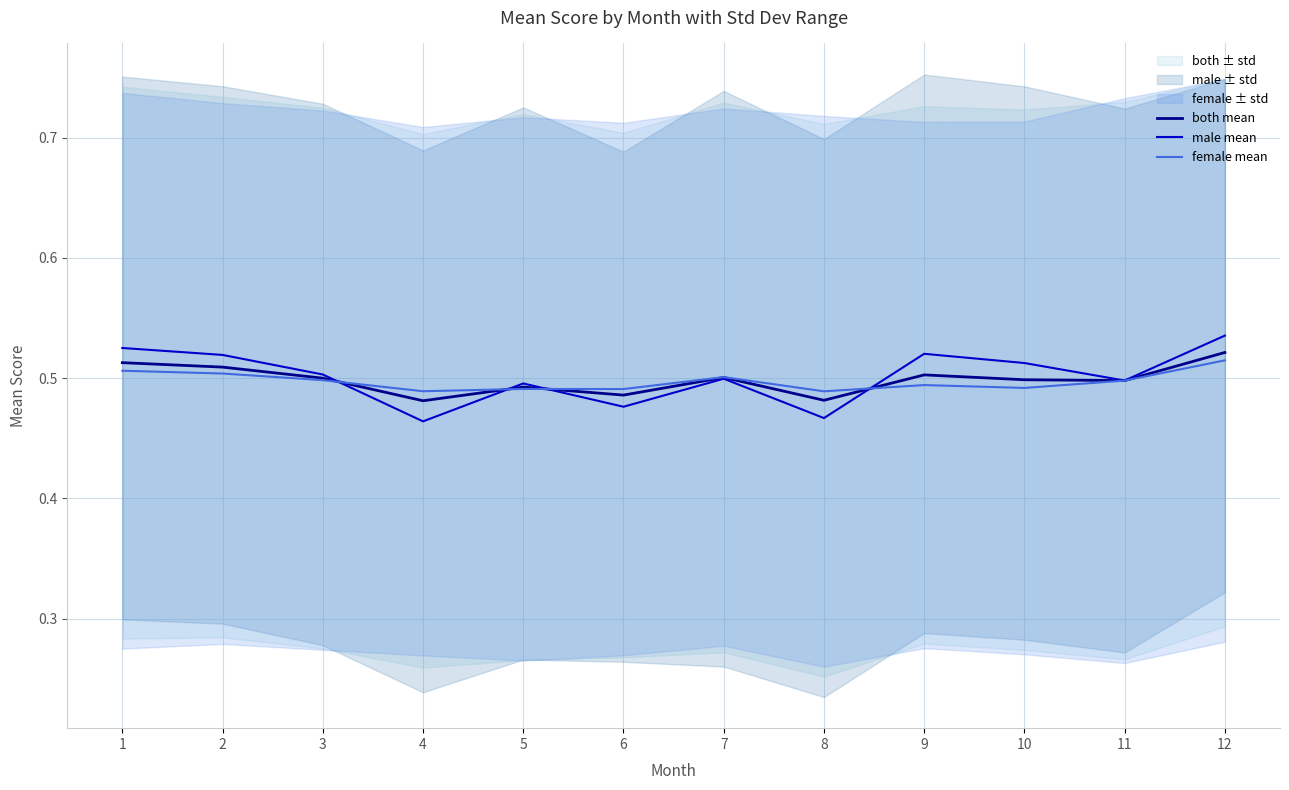

Which series ends up on top after the final intersection of female mean and male mean?

male mean